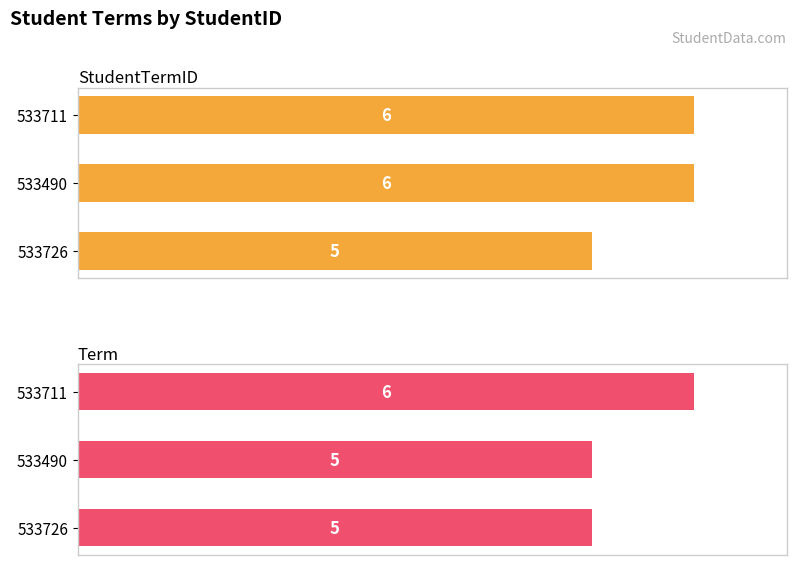

List the series in order of their overall mean, lowest first.

Term, StudentTermID